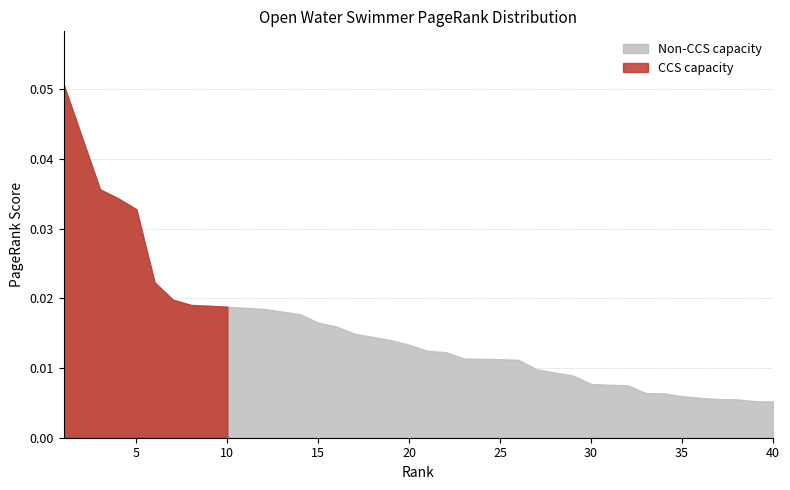

The value at 5 is 0.0. True or false?

False